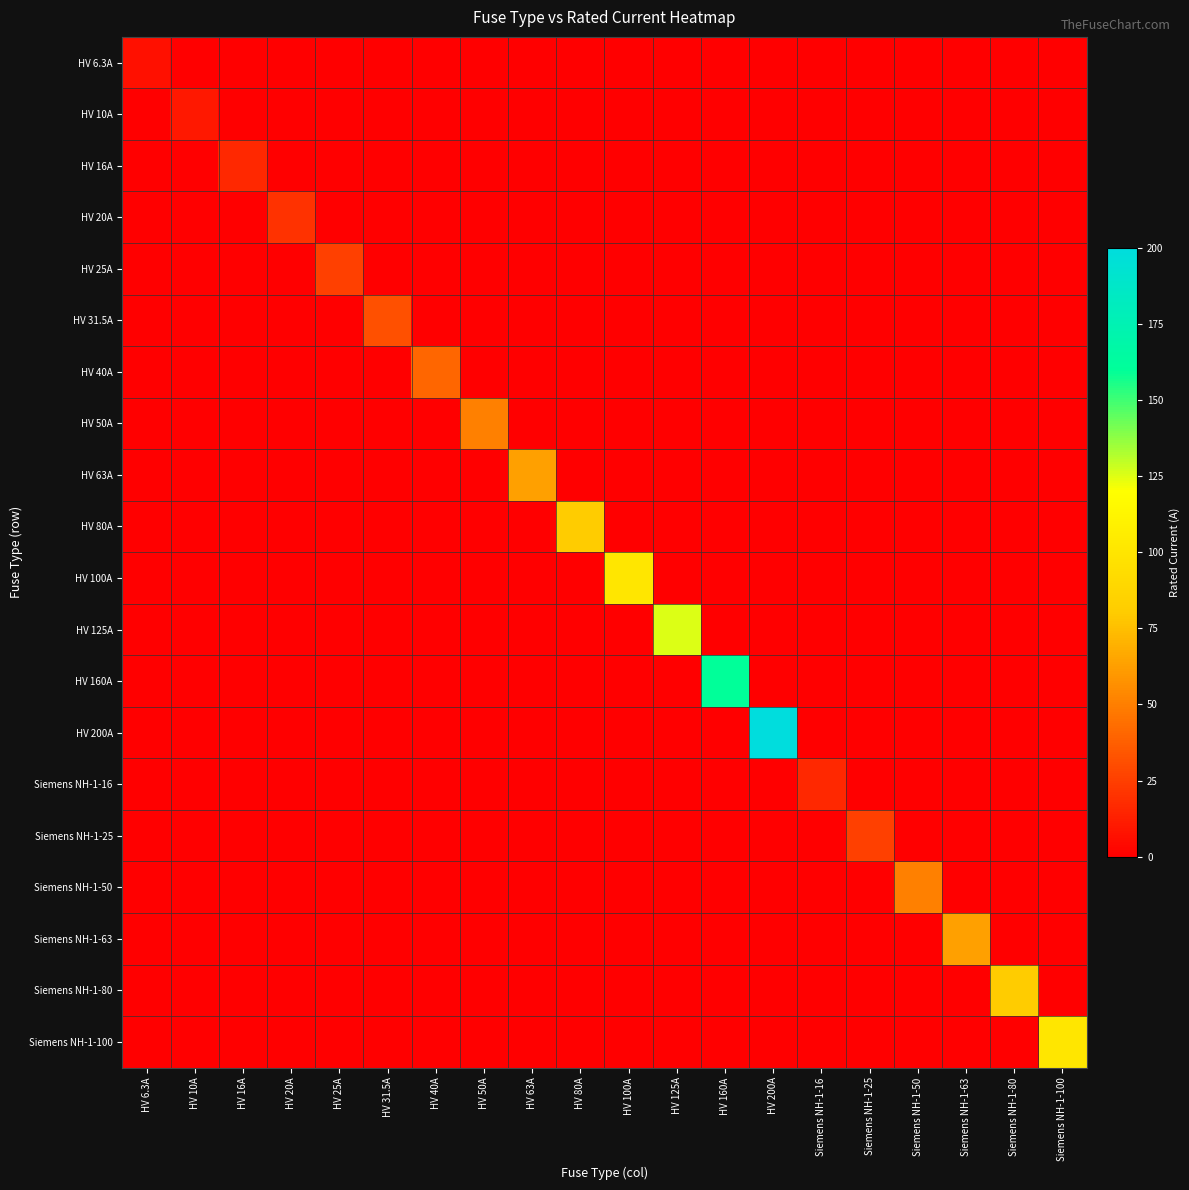

How many data points does each series have?

20